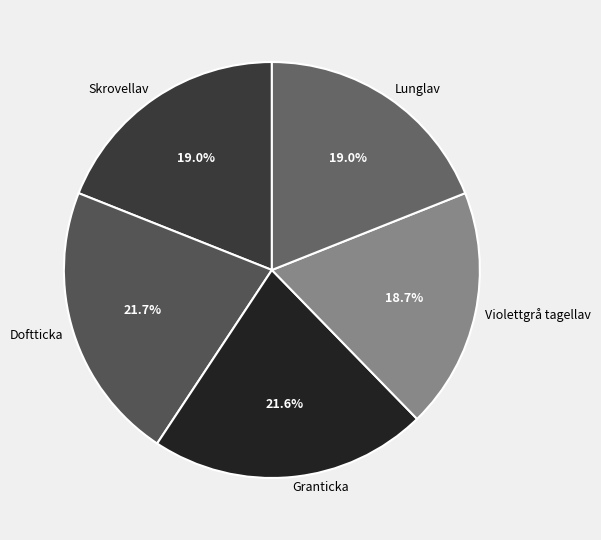

Combined, what portion of the pie is Lunglav and Skrovellav?

38.0%